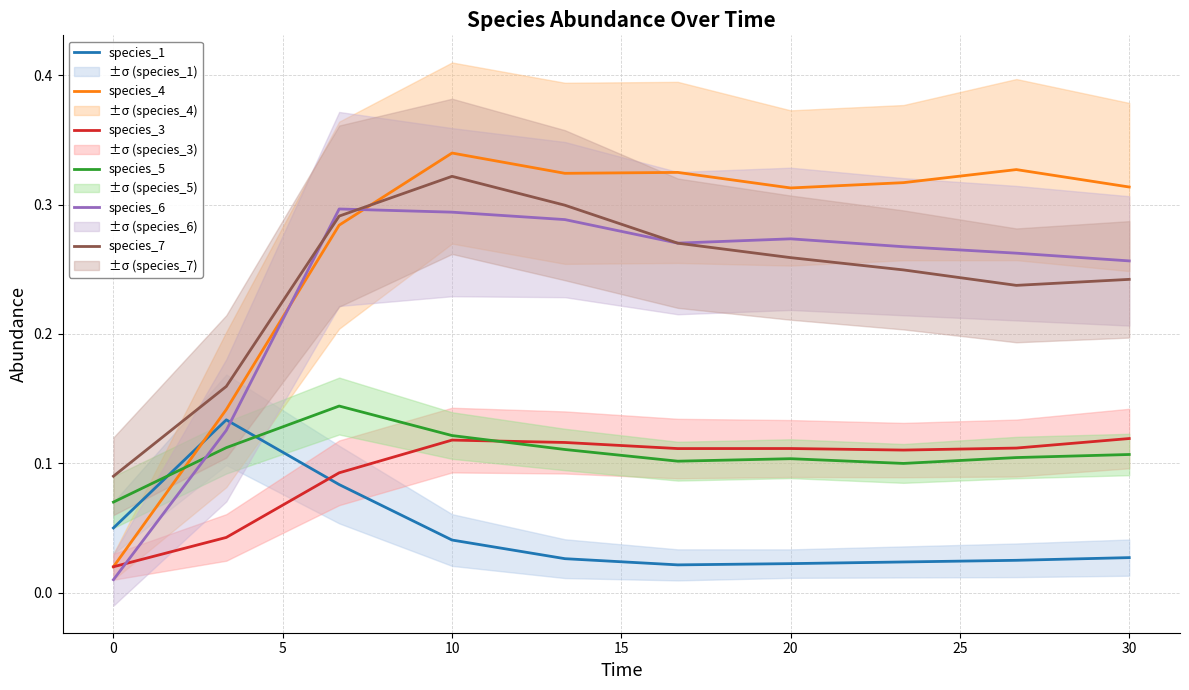

The value of species_7 at 10 is 0.5. True or false?

False